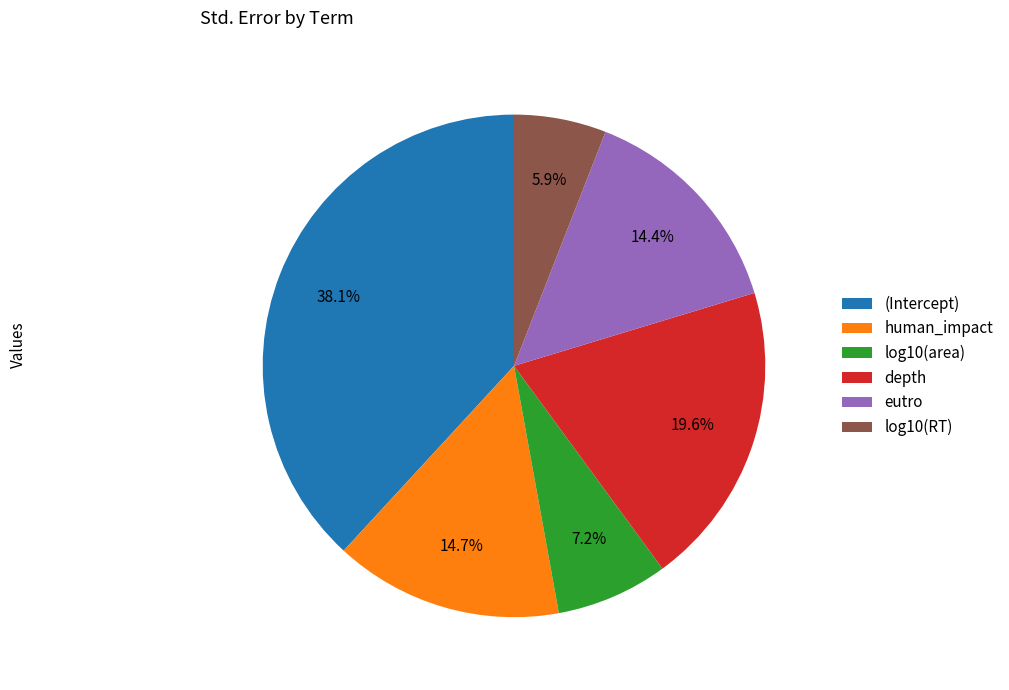

To the nearest percent, what portion does eutro represent?

14%